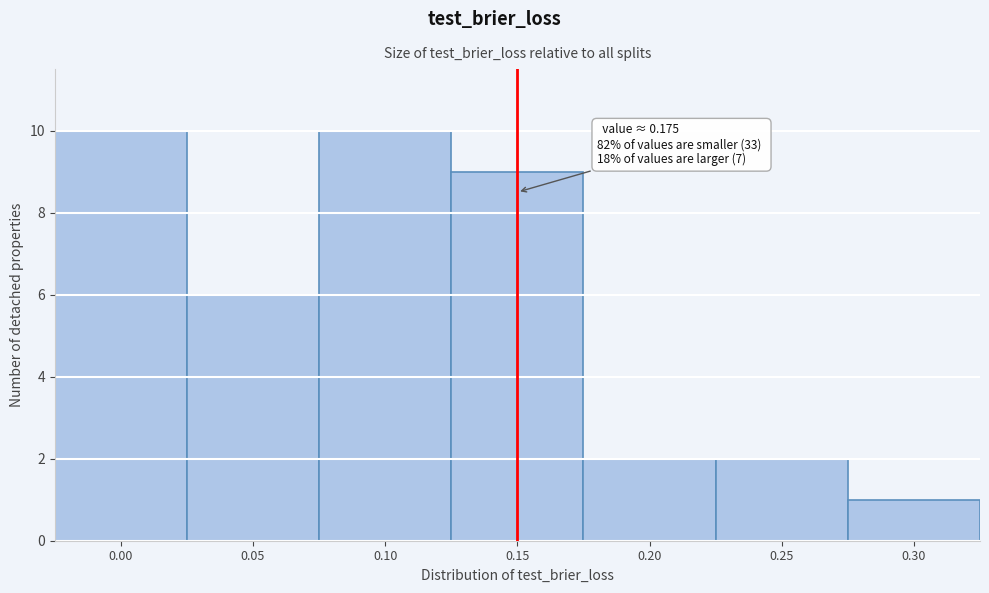

Reading left to right, extract all data points from this chart.

0.00=10	0.05=6	0.10=10	0.15=9	0.20=2	0.25=2	0.30=1